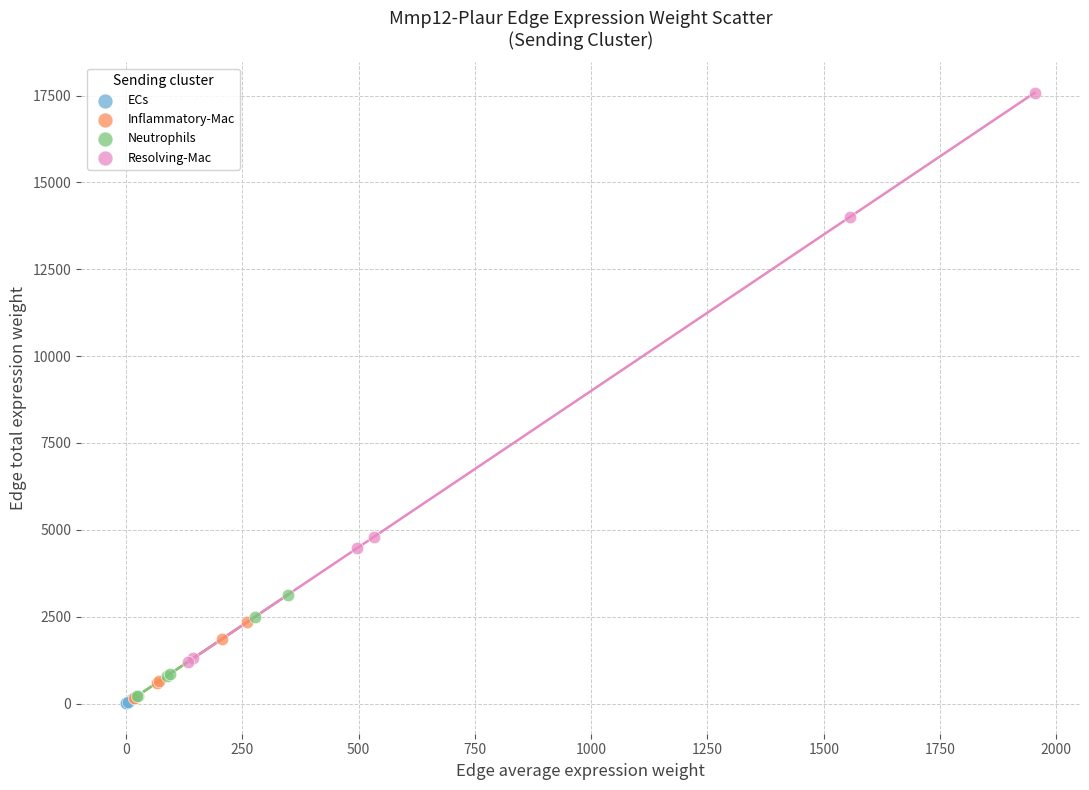

Which series has the largest Y range (max minus min)?

Resolving-Mac